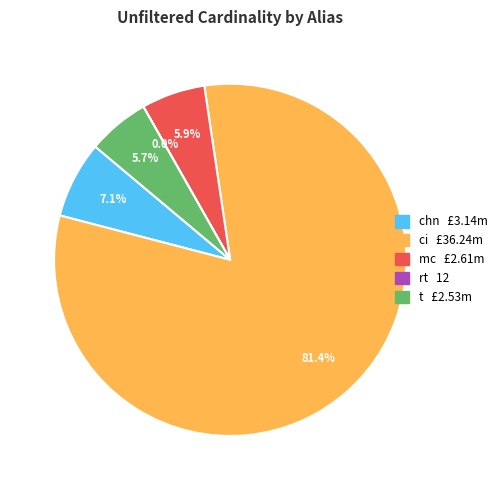

Which slice is the largest?

ci